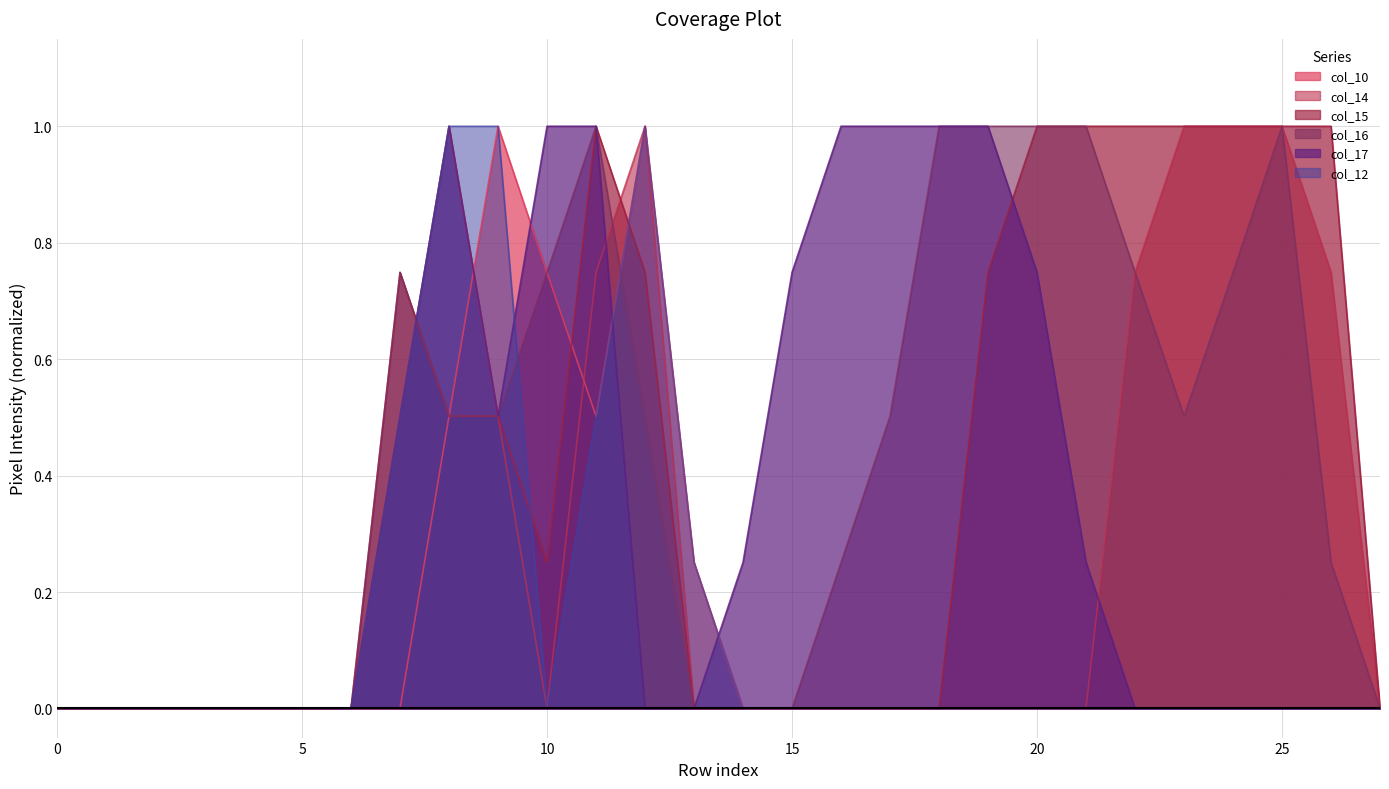

The value of col_10 at 20 is -0.5. True or false?

False